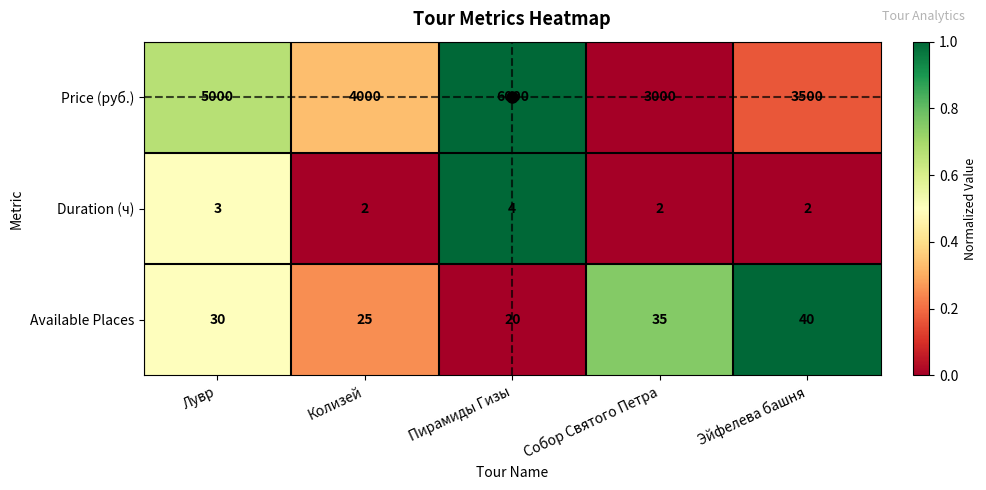

What is the sum of all Available Places values?

150